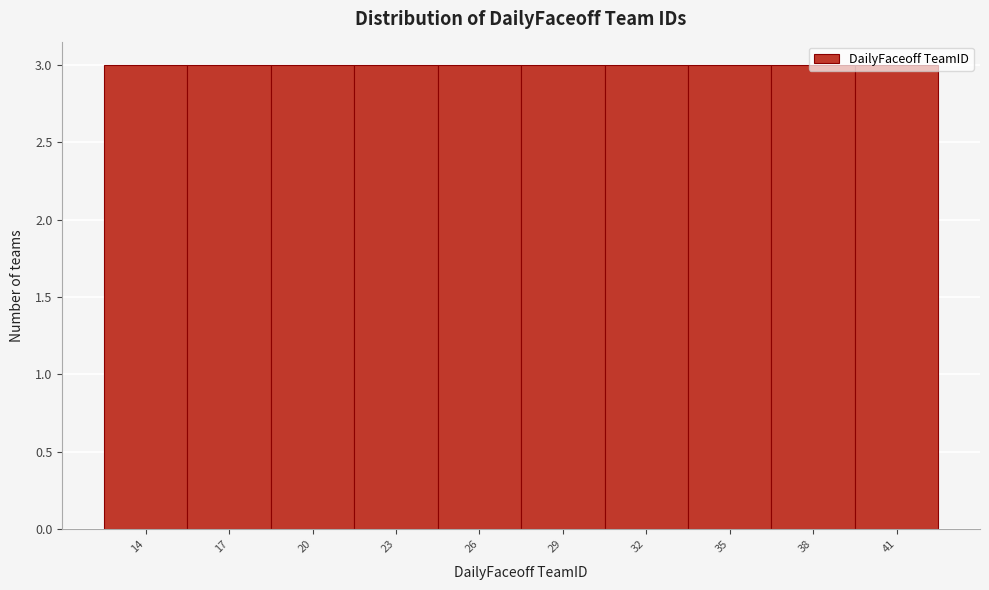

Reading left to right, list every bar in this chart as the range it spans on the x-axis followed by its height. The values are not printed on the chart, so give them approximately, as read against the axis.

12.5 to 15.5: 3
15.5 to 18.5: 3
18.5 to 21.5: 3
21.5 to 24.5: 3
24.5 to 27.5: 3
27.5 to 30.5: 3
30.5 to 33.5: 3
33.5 to 36.5: 3
36.5 to 39.5: 3
39.5 to 42.5: 3